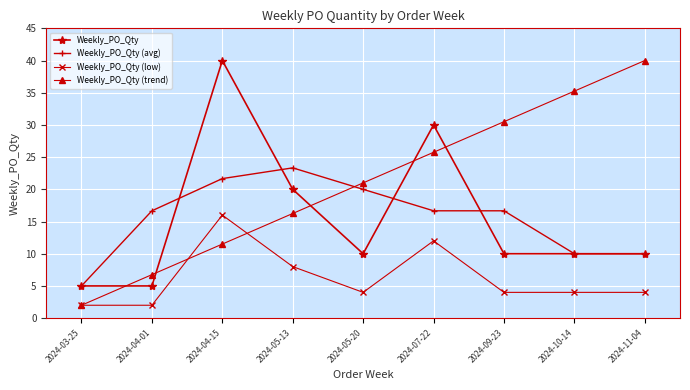

The value of Weekly_PO_Qty at 2024-11-04 is 10.0. True or false?

True